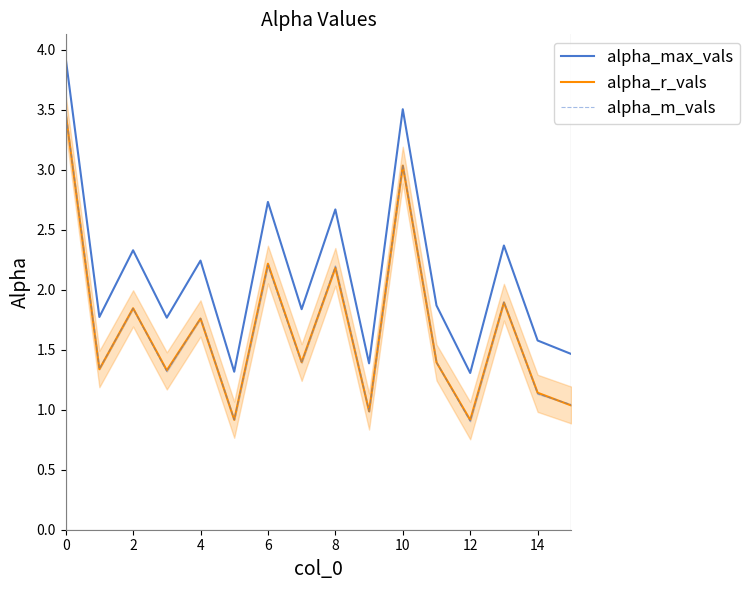

How many interior local valleys does the alpha_max_vals series have?

6